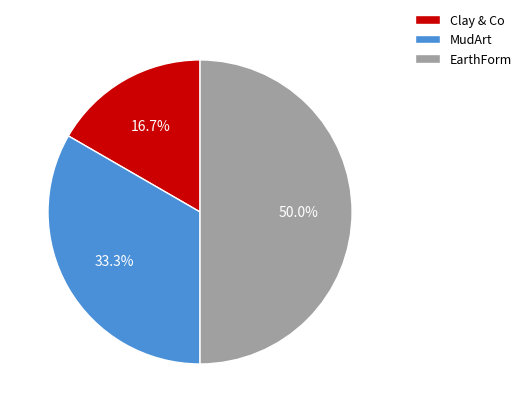

To the nearest percent, what is the combined percentage of Clay & Co and MudArt?

50%